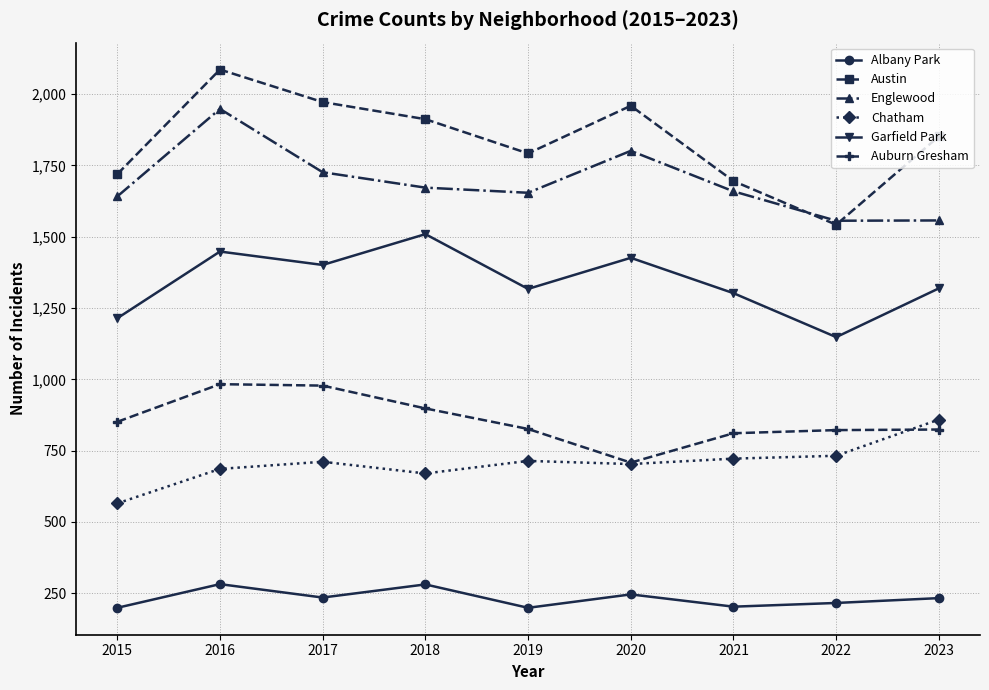

True or false: Garfield Park and Englewood cross at least once.

False